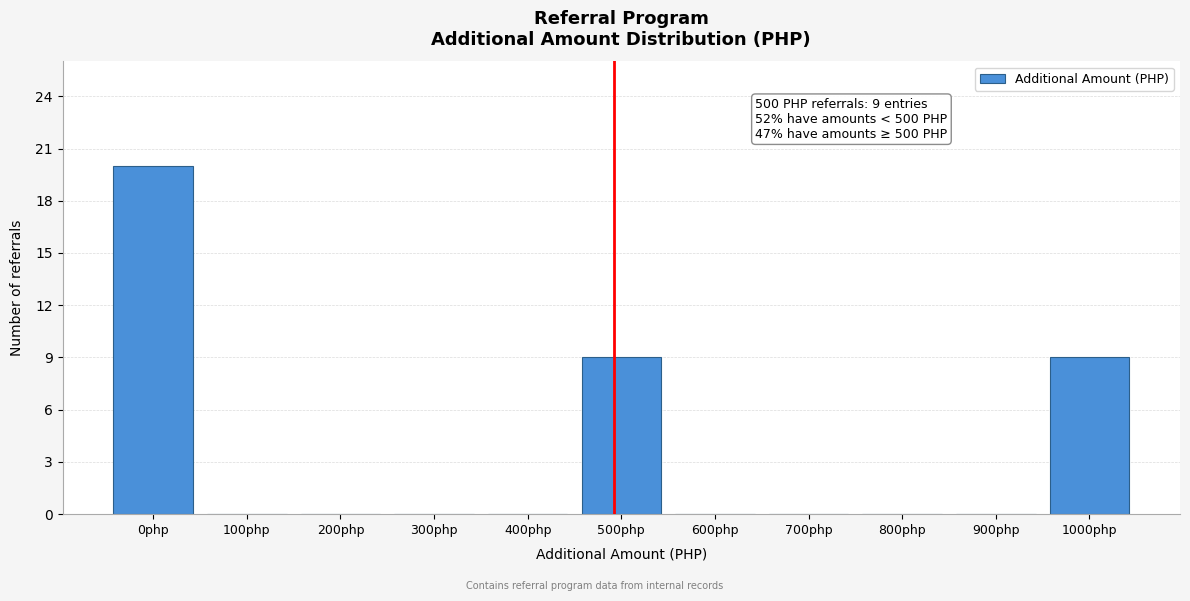

Reading left to right, list all the values displayed in this chart.

0php=20	100php=0	200php=0	300php=0	400php=0	500php=9	600php=0	700php=0	800php=0	900php=0	1000php=9